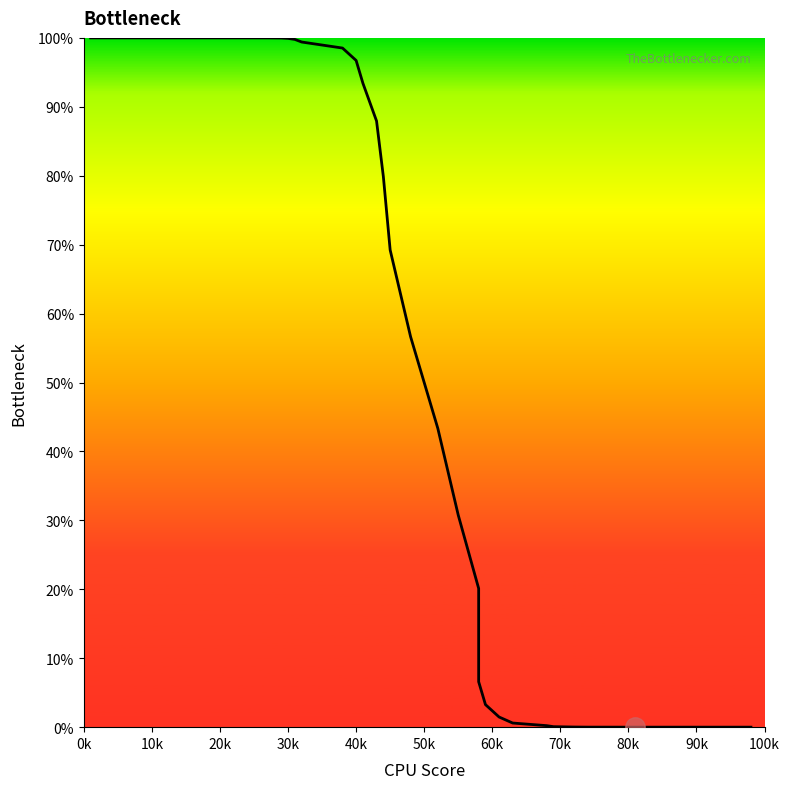

Reading right to left, list all the values displayed in this chart.

0.0	0.0	0.0	0.0	0.0	0.0	0.0	0.0	0.0	0.0	0.0	0.0	0.0	0.0	0.0	0.1	0.1	0.2	0.3	0.4	0.6	0.7	0.8	0.9	0.9	1.0	1.0	1.0	1.0	1.0	1.0	1.0	1.0	1.0	1.0	1.0	1.0	1.0	1.0	1.0